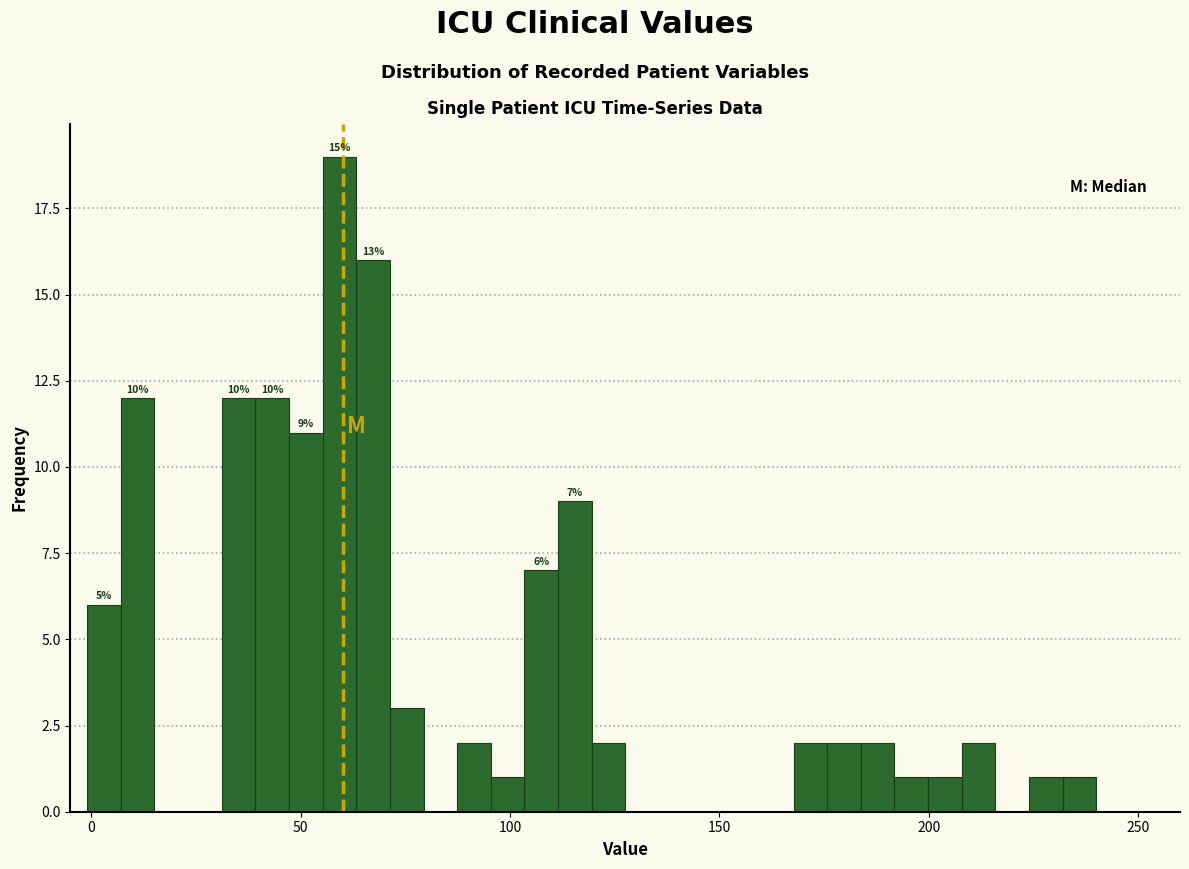

Read against the x-axis, roughly where is the centre of the tallest bar?

60